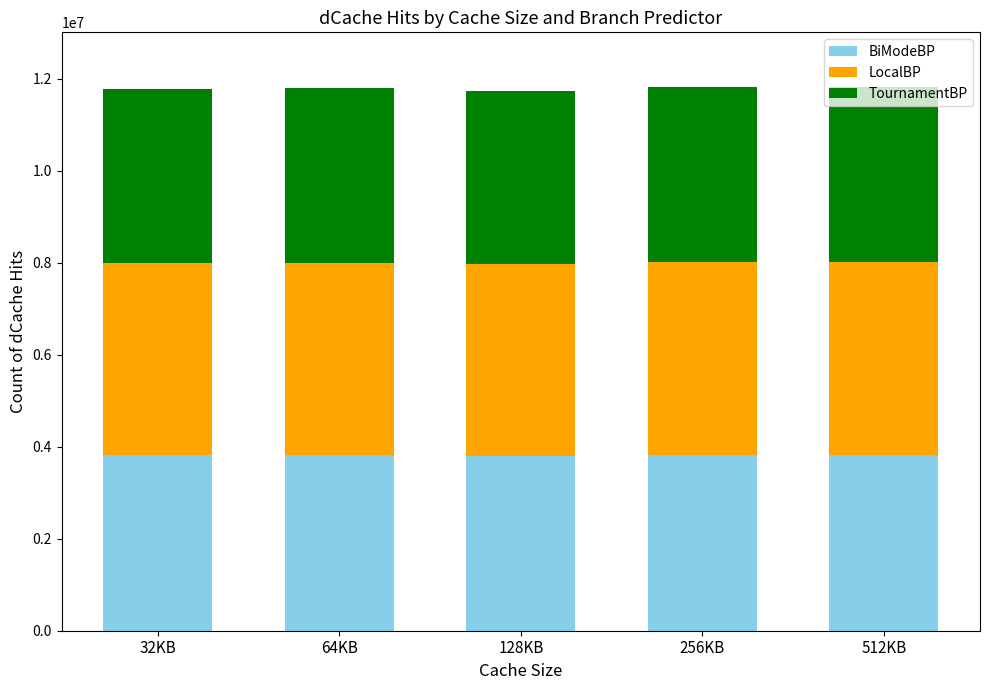

What is the sum of the BiModeBP values at 256KB and 512KB?

7651805